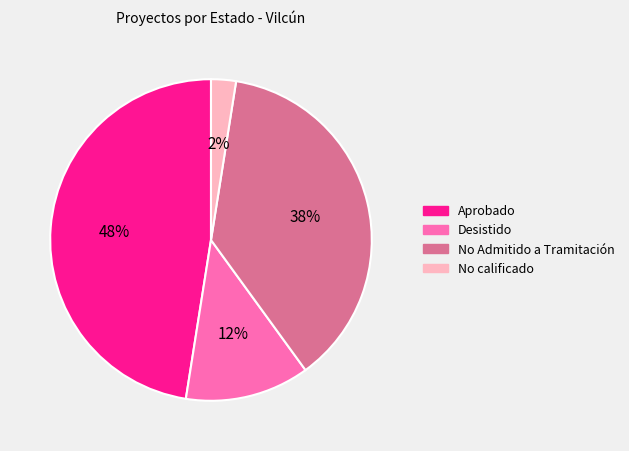

Between No Admitido a Tramitación and Desistido, which is larger?

No Admitido a Tramitación